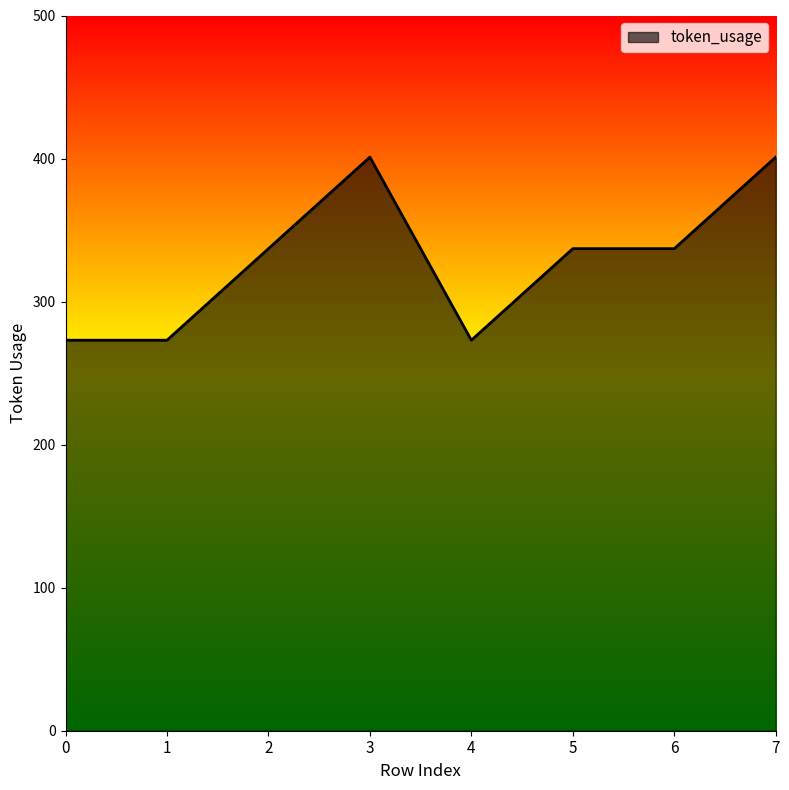

What is the sum of the values at 7 and 0?

674